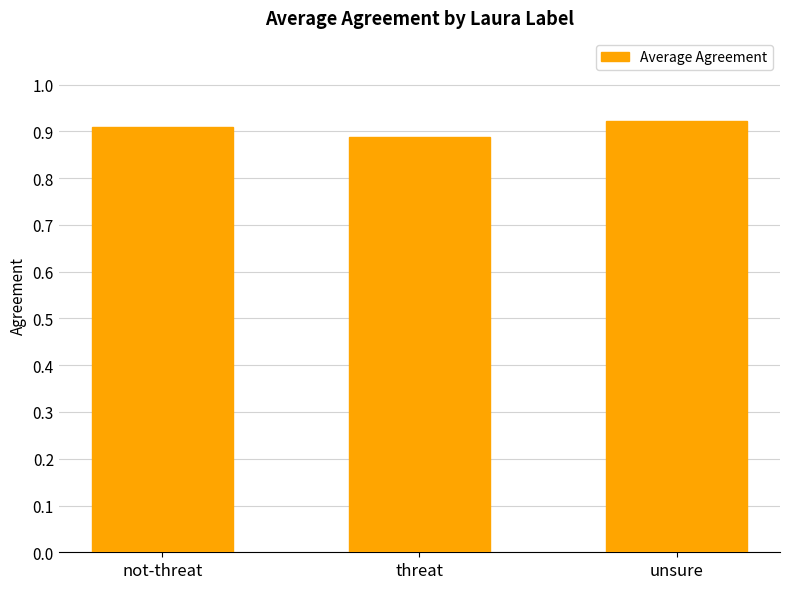

Count the values in the range 0 to 1.

3